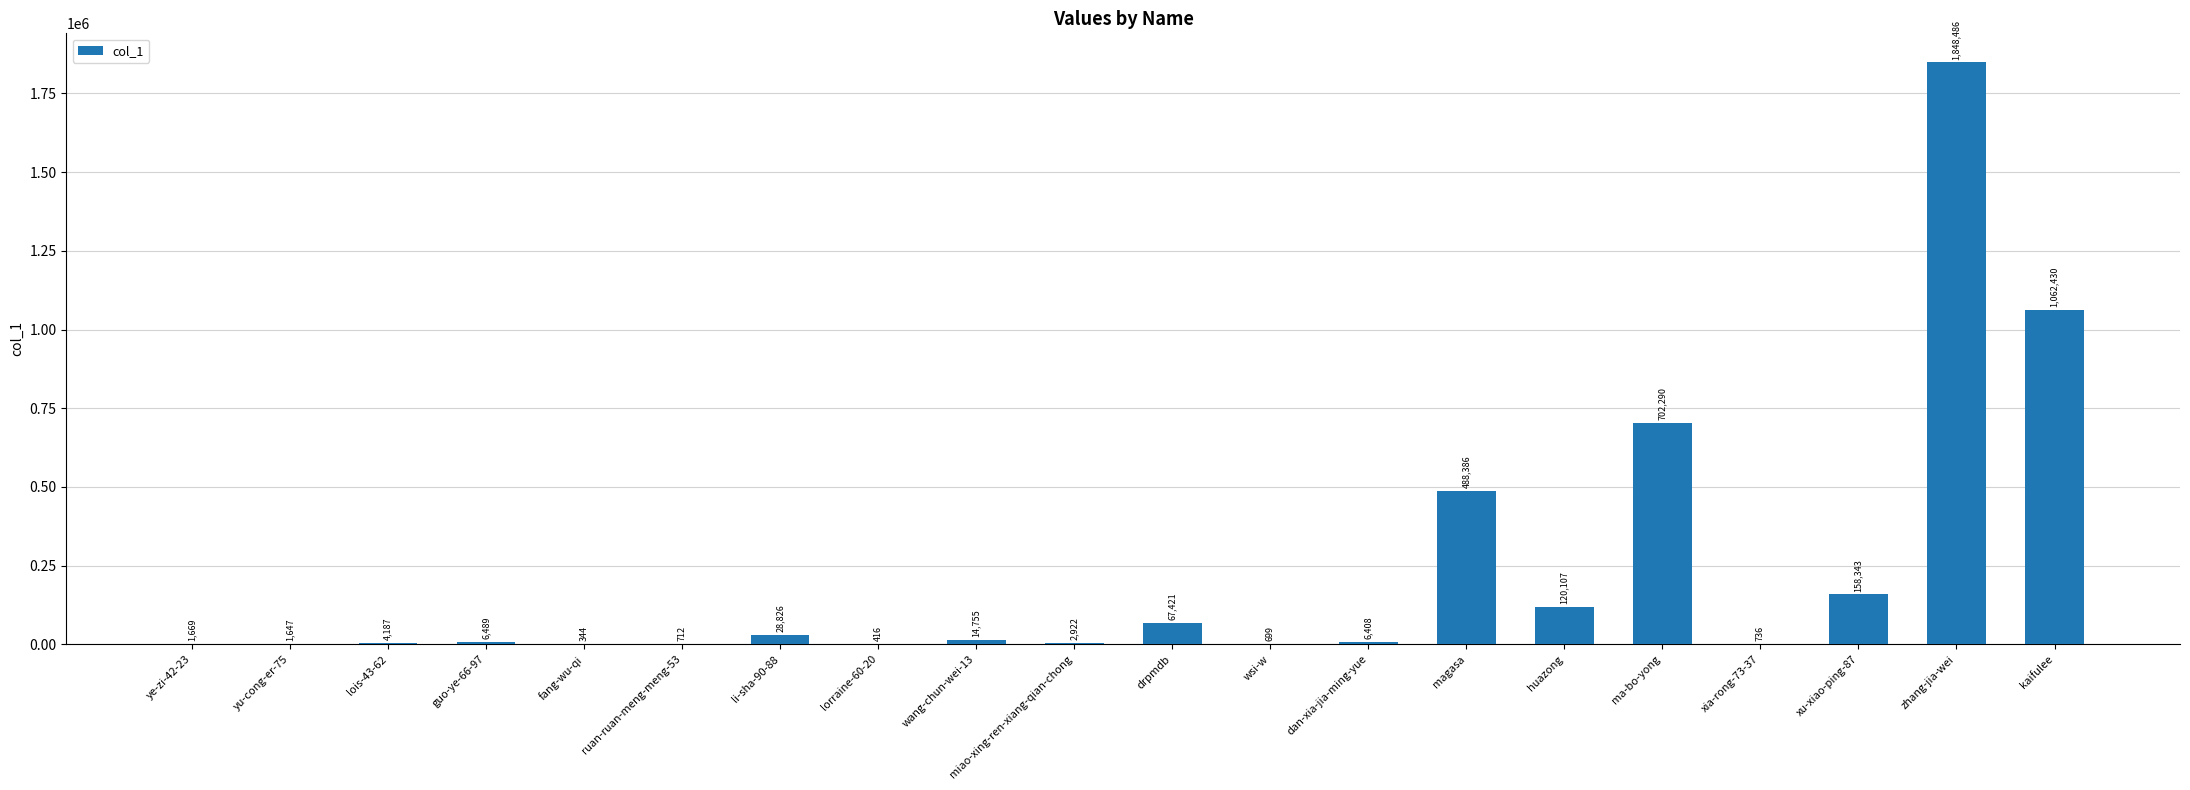

Are the bars horizontal?

No